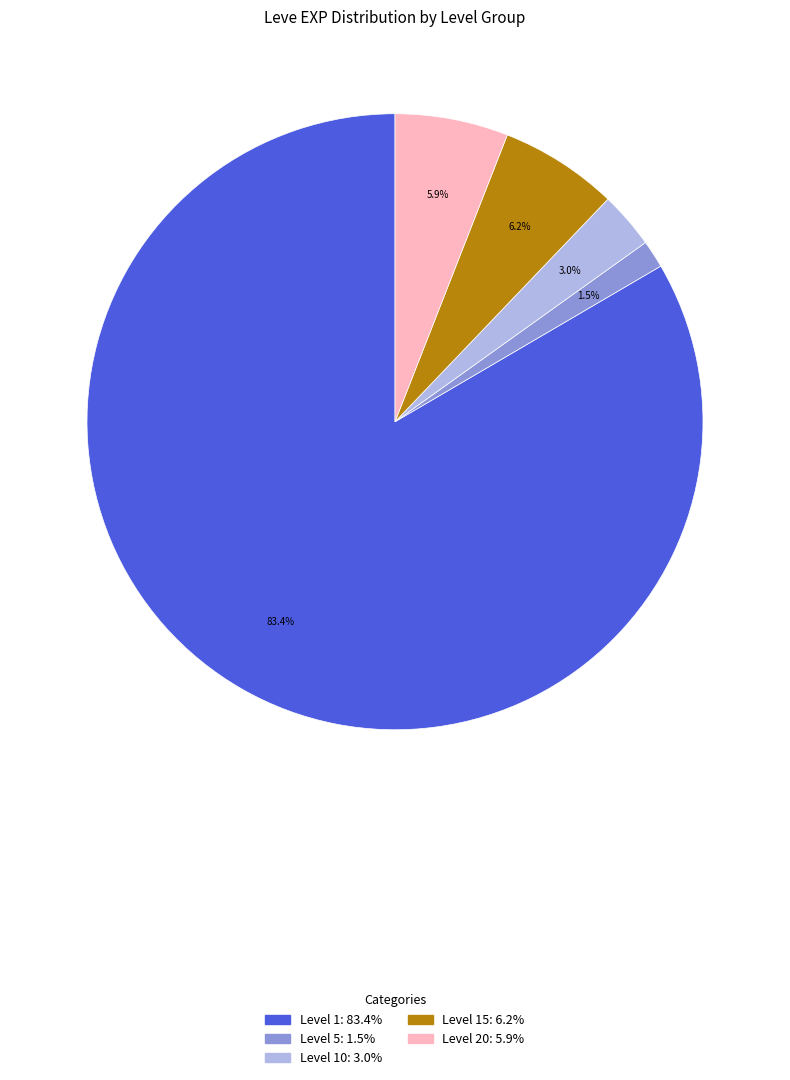

Is there a majority slice in this chart?

Yes